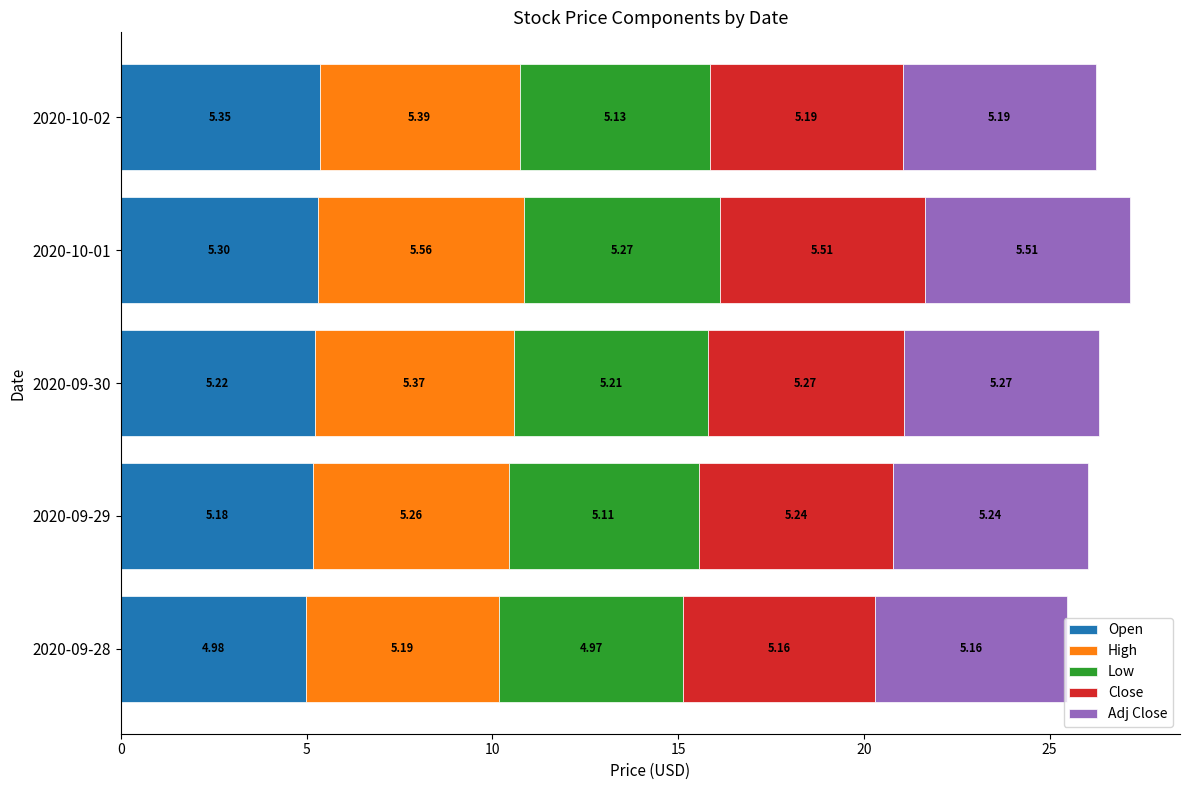

At which category is the sum across all series the highest?

2020-10-01